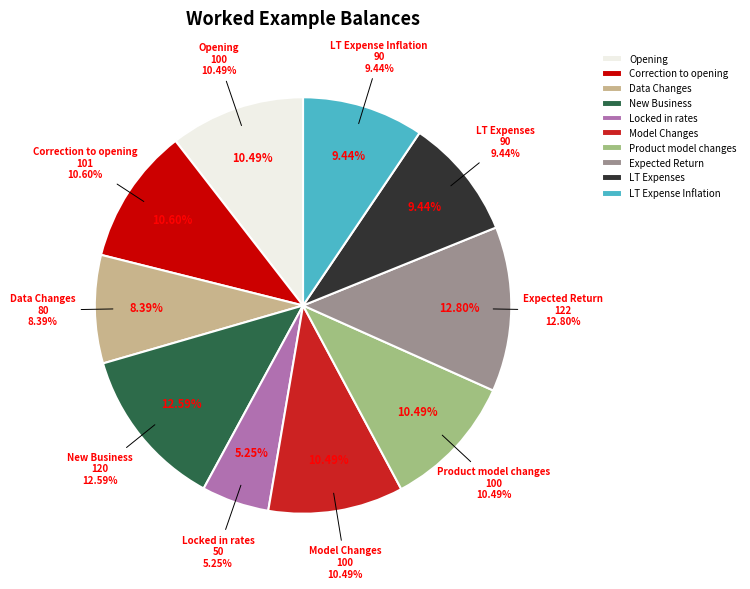

To the nearest percent, what is the average slice percentage?

10%